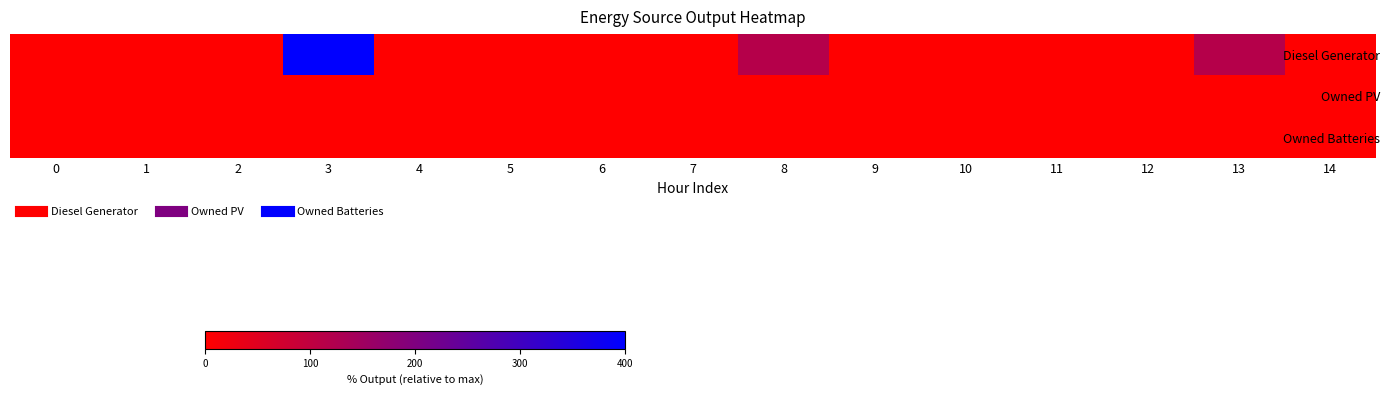

Rank the series by their maximum value, from lowest to highest.

Owned PV, Owned Batteries, Diesel Generator